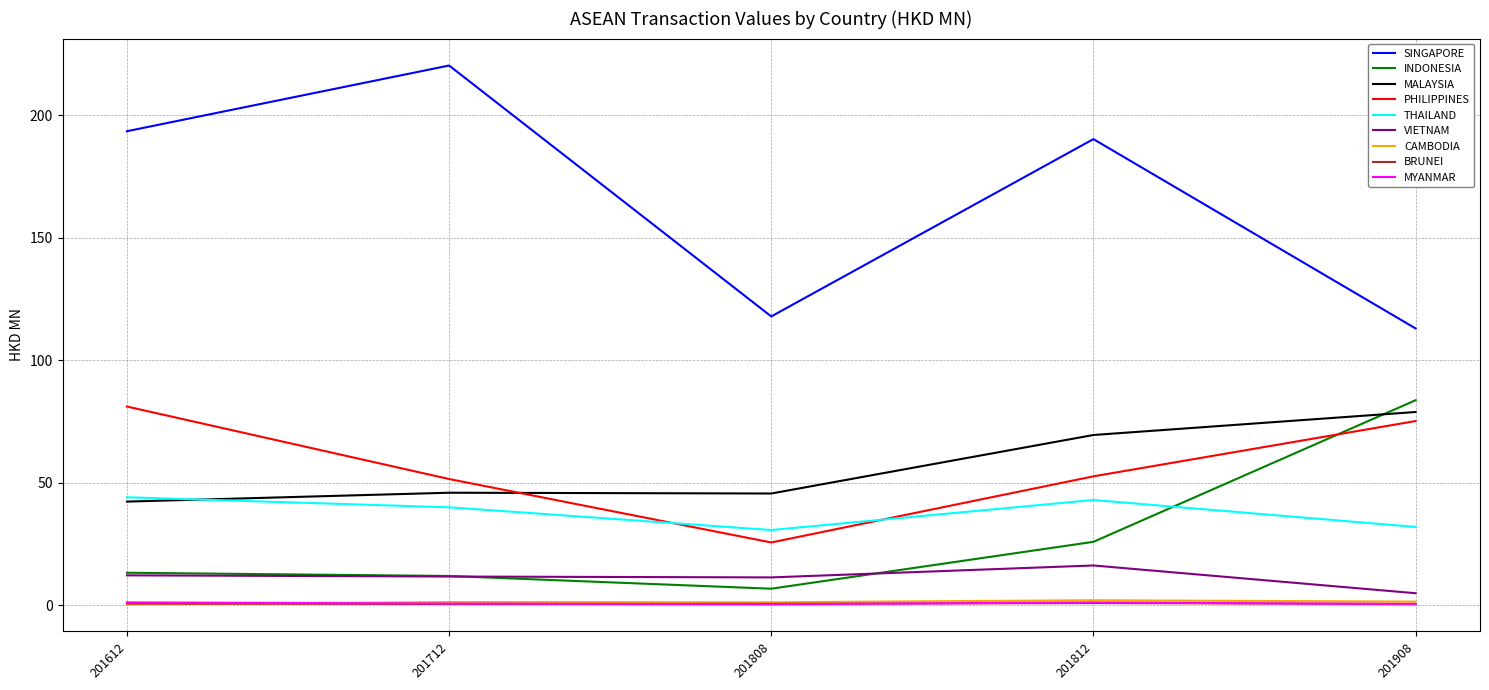

Which series has the largest total across all categories?

SINGAPORE